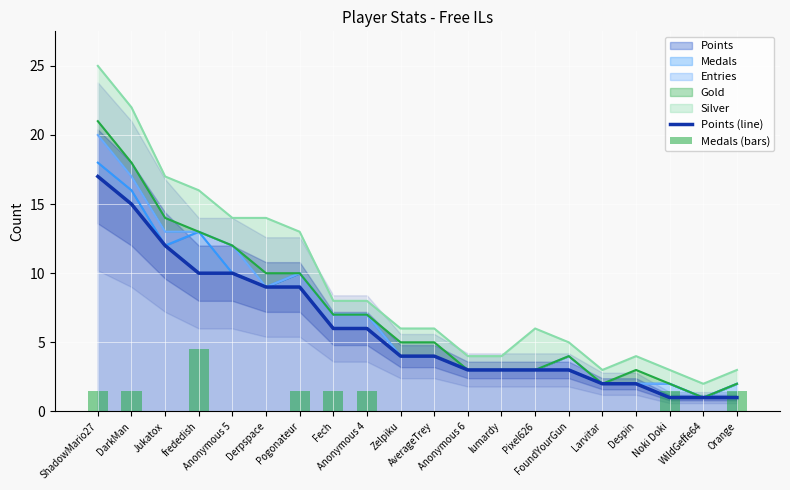

At how many categories does at least one series exceed 10?

3